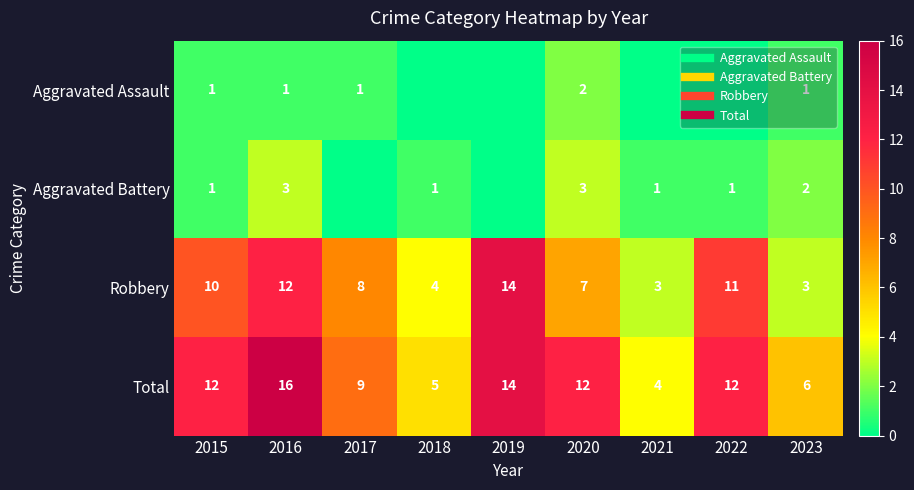

What is the difference between the Aggravated Battery values at 2018 and 2017?

1